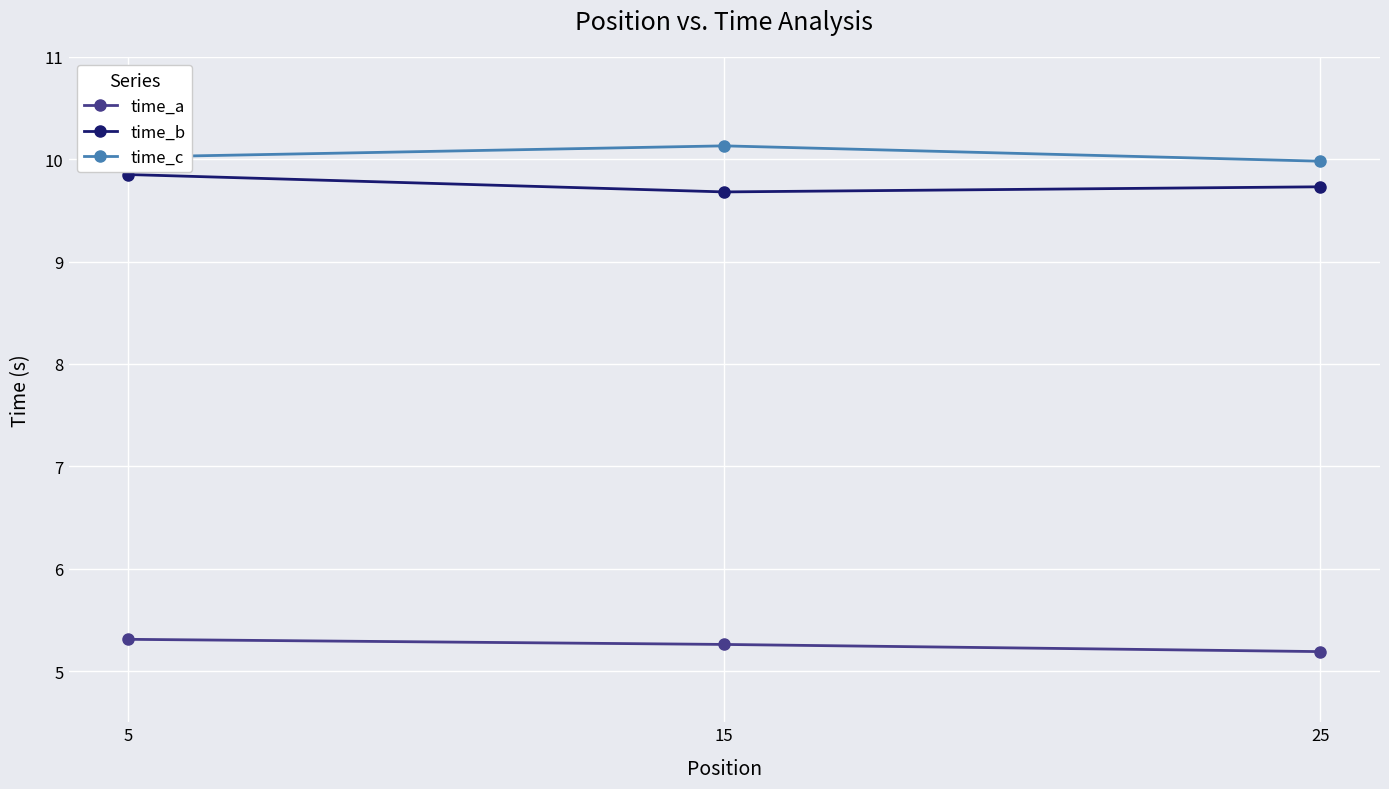

Is it true that time_a equals 5.3 at 5?

True